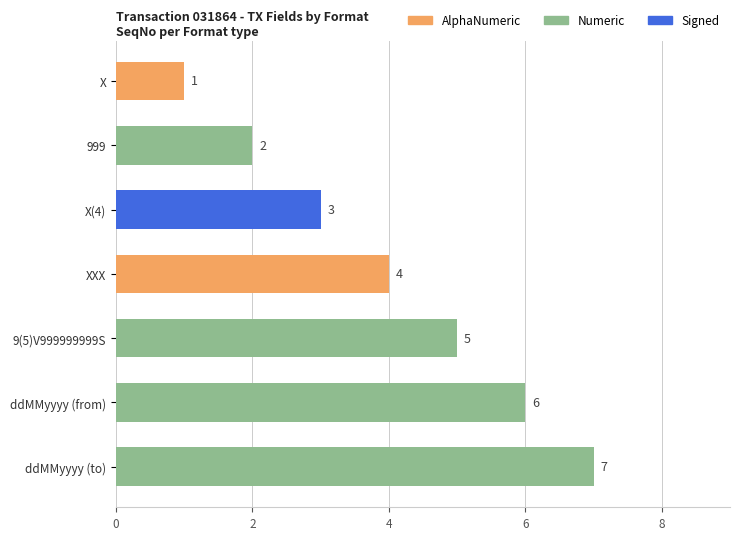

What is the sum of the values at ddMMyyyy (from) and 999?

8